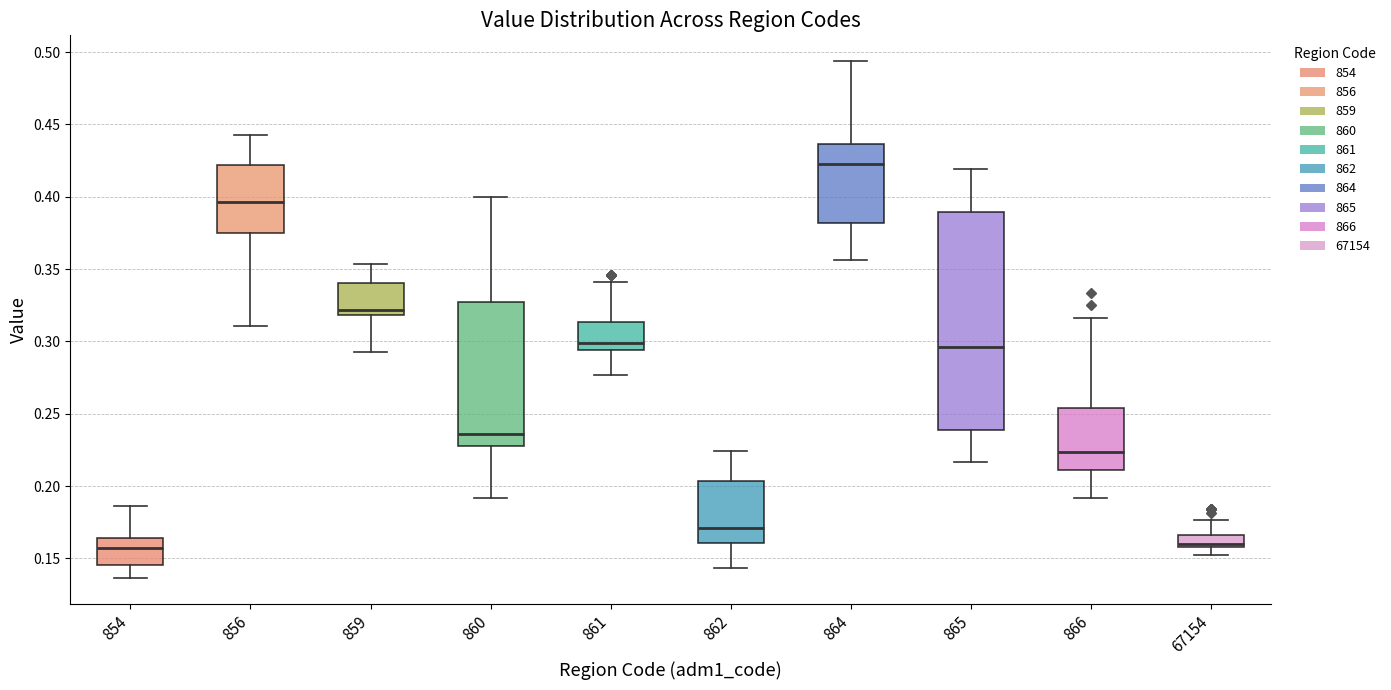

Reading left to right, transcribe this box plot: for each box, give where its median line is, the range the box spans, and where its two whiskers end, as read against the y-axis. The values are not printed on the chart, so give them approximately, as read against the axis.

854: median 0.155, box 0.145 to 0.165, whiskers 0.135 to 0.185
856: median 0.395, box 0.375 to 0.420, whiskers 0.310 to 0.445
859: median 0.320 (just above the box's lower edge), box 0.320 to 0.340, whiskers 0.295 to 0.355
860: median 0.235, box 0.230 to 0.325, whiskers 0.190 to 0.400
861: median 0.300, box 0.295 to 0.315, whiskers 0.275 to 0.340
862: median 0.170, box 0.160 to 0.205, whiskers 0.145 to 0.225
864: median 0.420, box 0.380 to 0.435, whiskers 0.355 to 0.495
865: median 0.295, box 0.240 to 0.390, whiskers 0.215 to 0.420
866: median 0.225, box 0.210 to 0.255, whiskers 0.190 to 0.315
67154: median 0.160 (just above the box's lower edge), box 0.160 to 0.165, whiskers 0.150 to 0.175